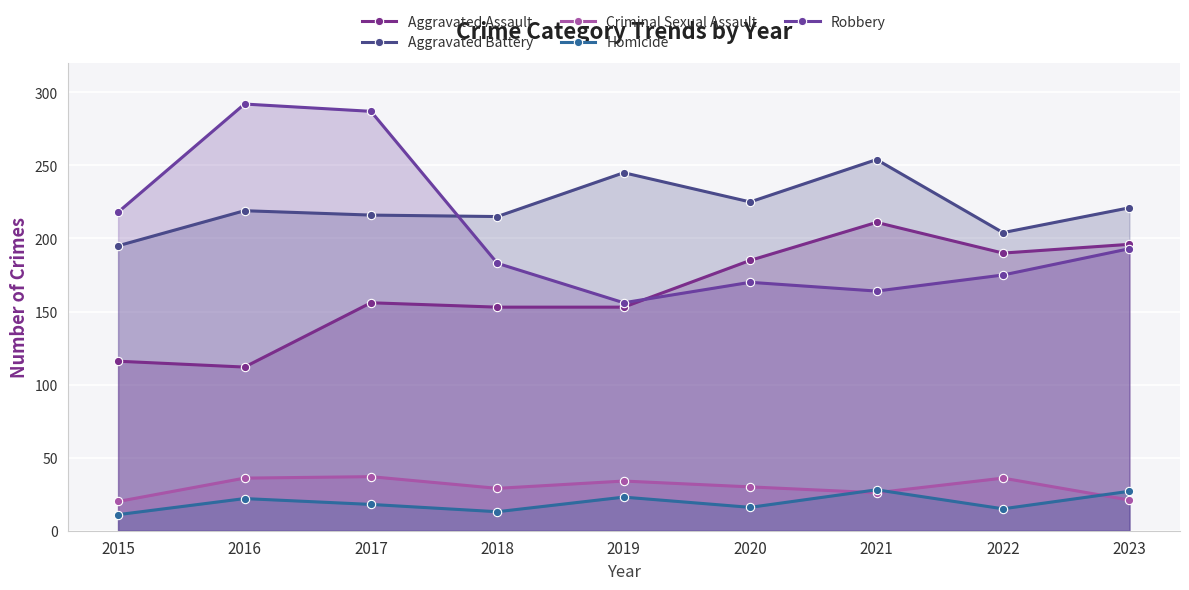

Rank the series by their maximum value, from highest to lowest.

Robbery, Aggravated Battery, Aggravated Assault, Criminal Sexual Assault, Homicide